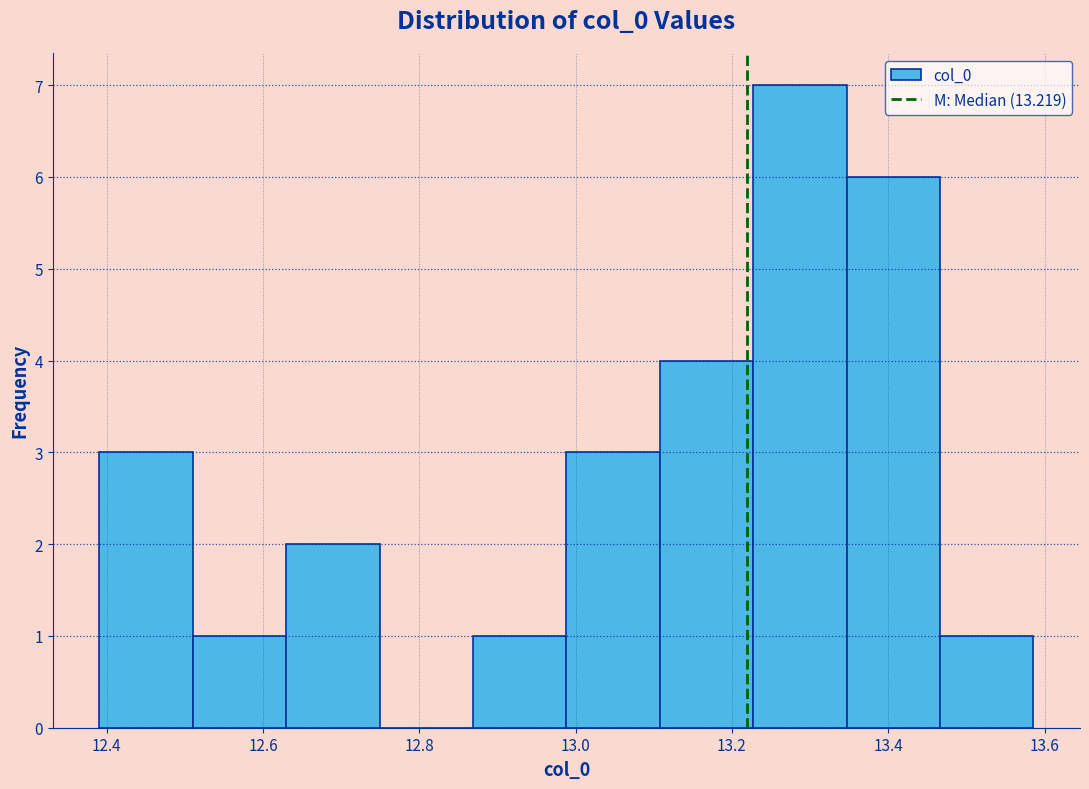

Reading left to right, transcribe this chart: for each bar, give the range it covers on the x-axis and its height. Neither the bar edges nor the heights are printed on the chart, so give them approximately, as read against the axes.

12.40 to 12.52: 3
12.52 to 12.62: 1
12.62 to 12.74: 2
12.74 to 12.86: 0
12.86 to 12.98: 1
12.98 to 13.10: 3
13.10 to 13.22: 4
13.22 to 13.34: 7
13.34 to 13.46: 6
13.46 to 13.58: 1